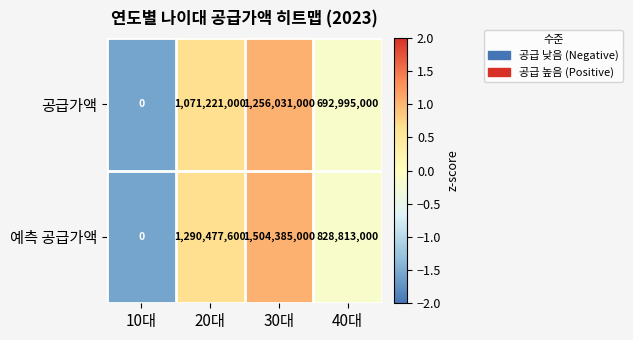

Which label corresponds to the smallest value in the chart?

10대